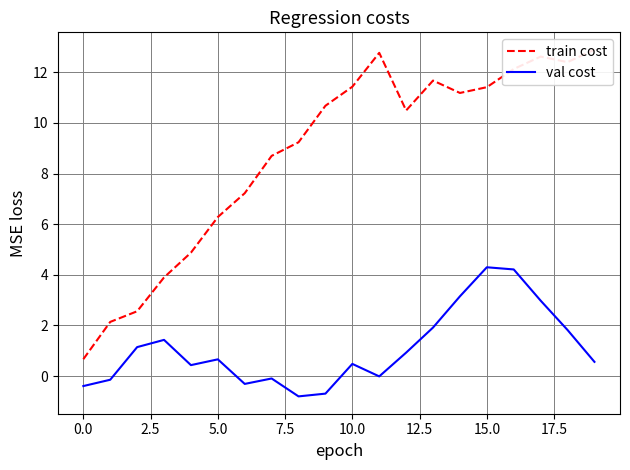

True or false: val cost and train cost cross at least once.

False